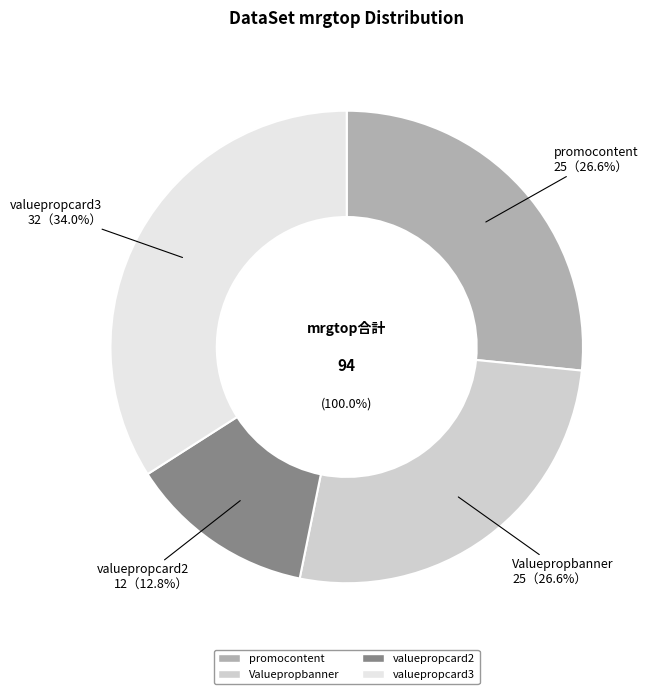

What is the smallest slice in the pie chart?

valuepropcard2